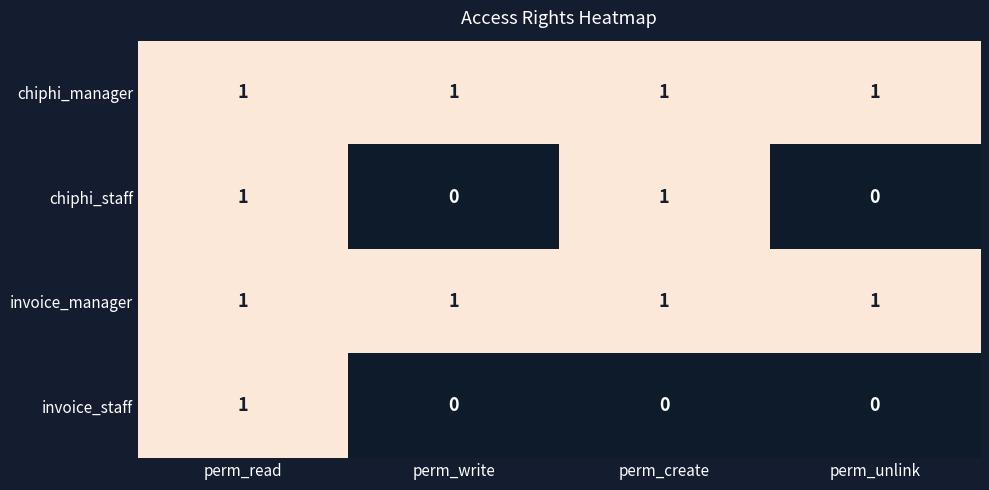

The chiphi_staff series shows 2 at perm_create. True or false?

False